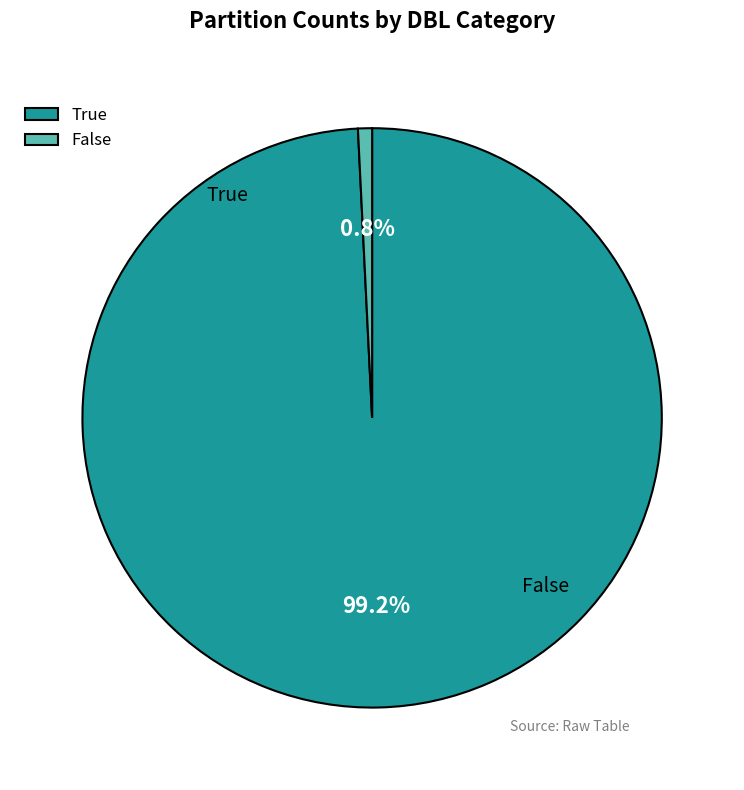

What percentage is the False slice, to the nearest percent?

1%